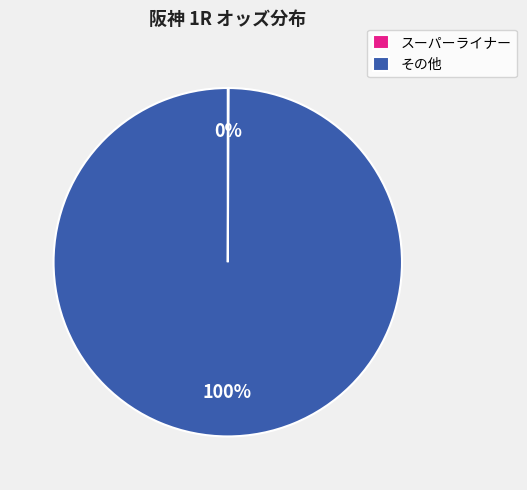

Is there any slice that represents more than half of the pie?

Yes